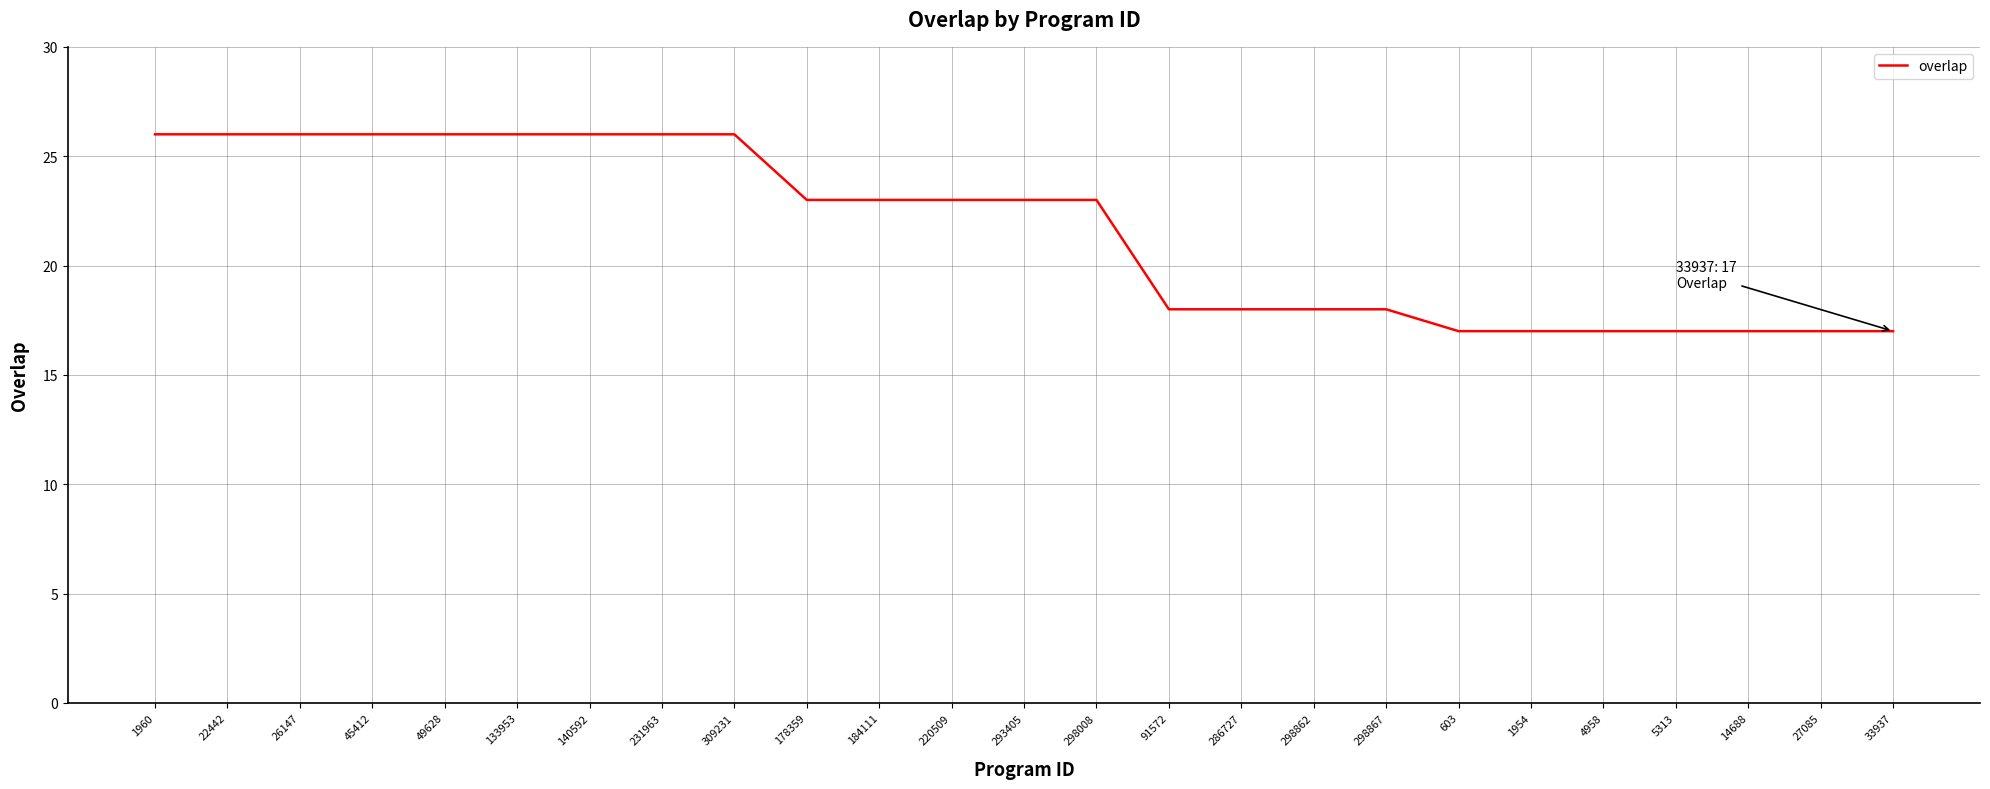

The value at 133953 is 7. True or false?

False